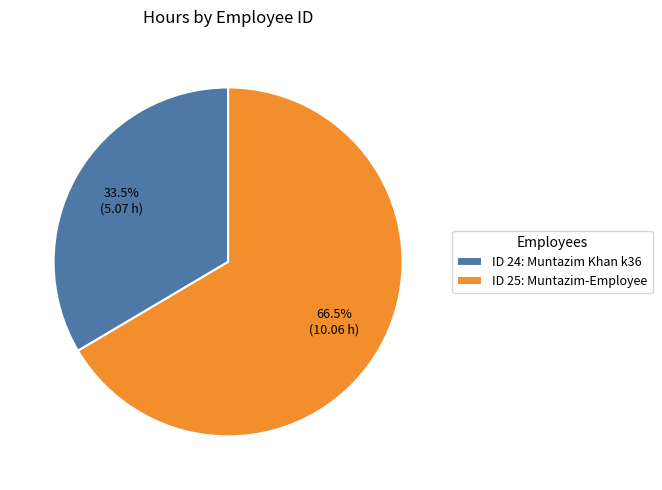

Combined, do ID 24: Muntazim Khan k36 and ID 25: Muntazim-Employee account for over 50%?

Yes